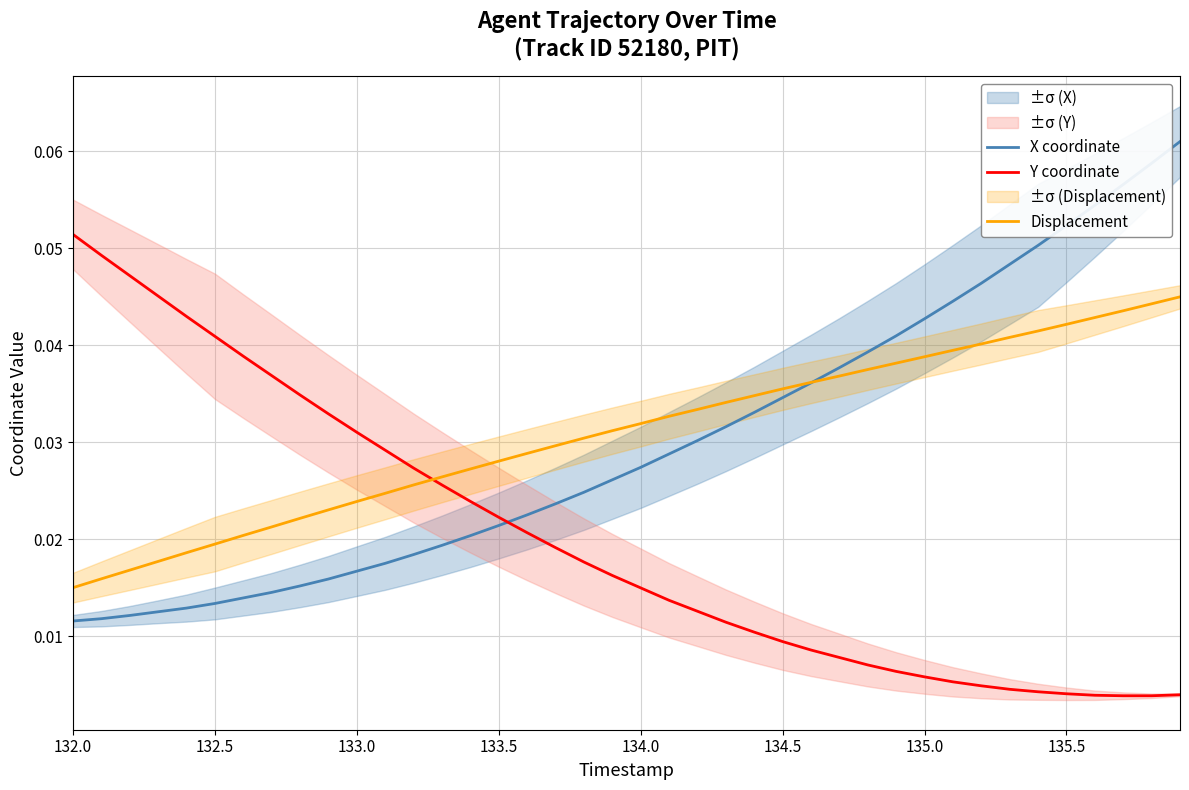

How many intersections are there between X coordinate and Y coordinate?

1